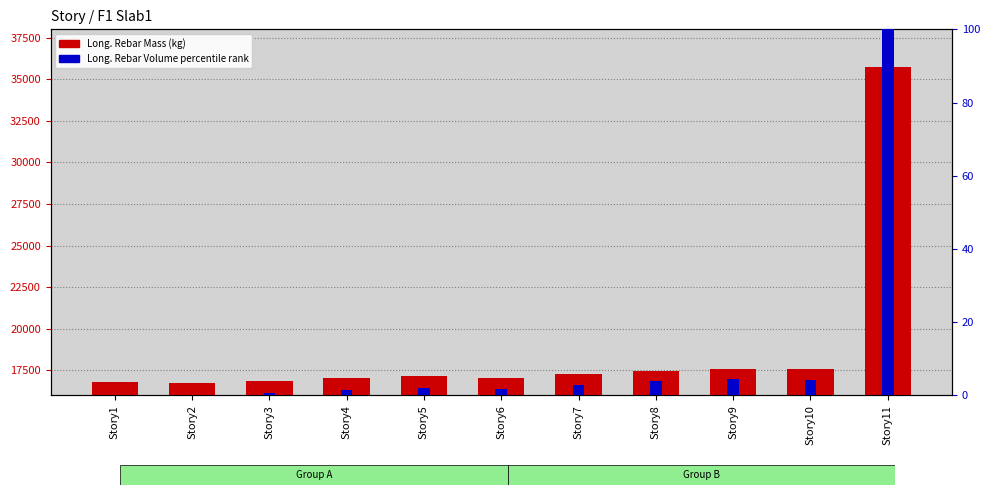

Are the bars grouped side by side (vs. stacked)?

Yes